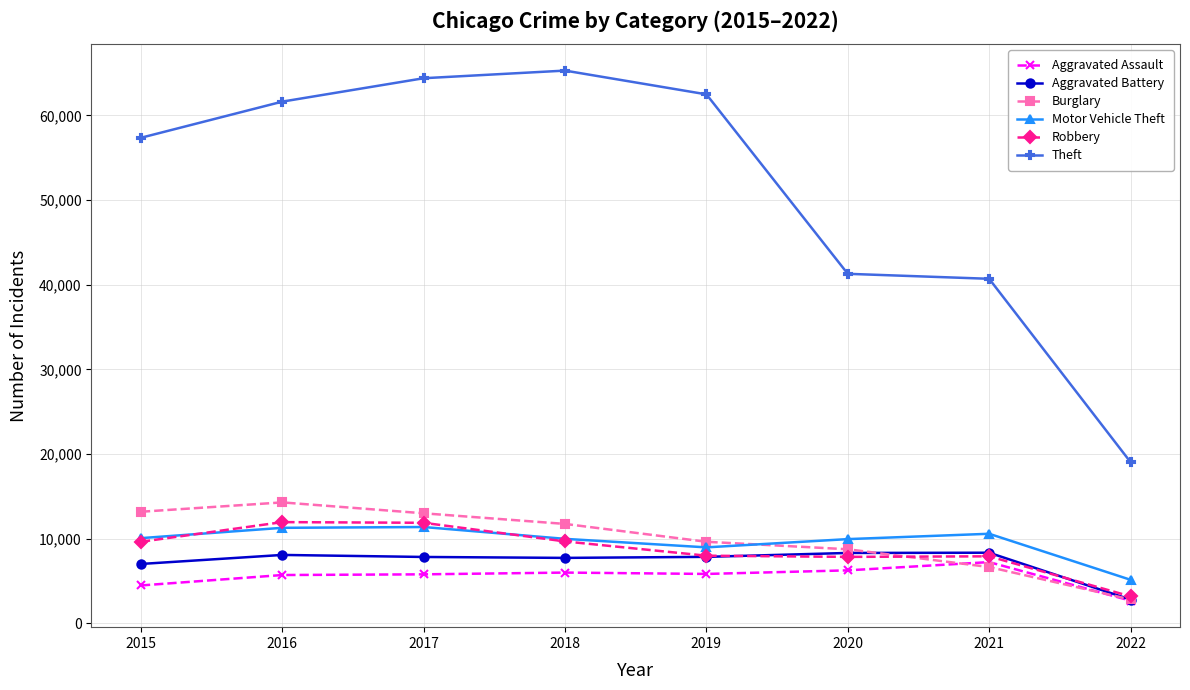

True or false: Robbery has a value of 10421 at 2020.

False